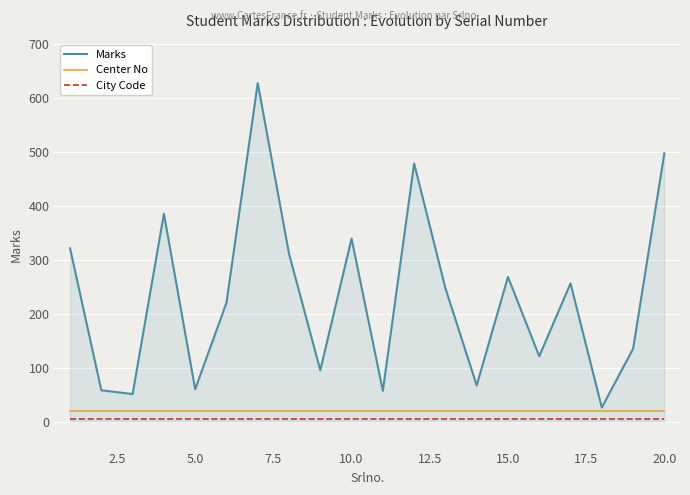

What is the highest value of the Marks series?

627